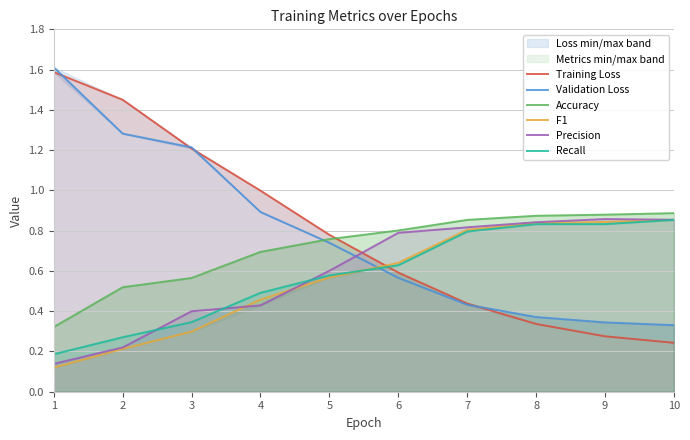

What is the difference between the maximum and minimum values in the F1 series?

0.7